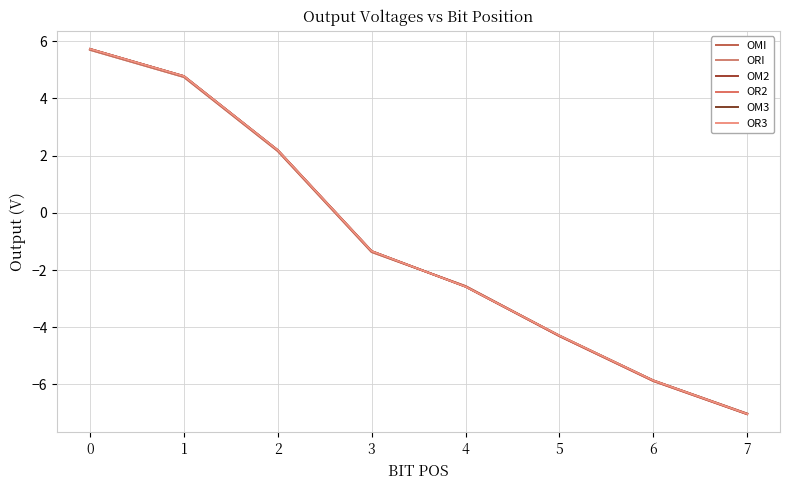

Does the chart have visible grid lines?

Yes